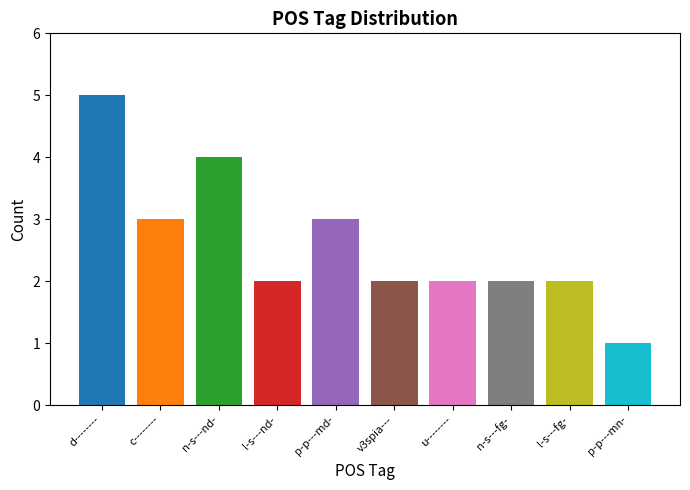

What is the smallest value displayed?

1